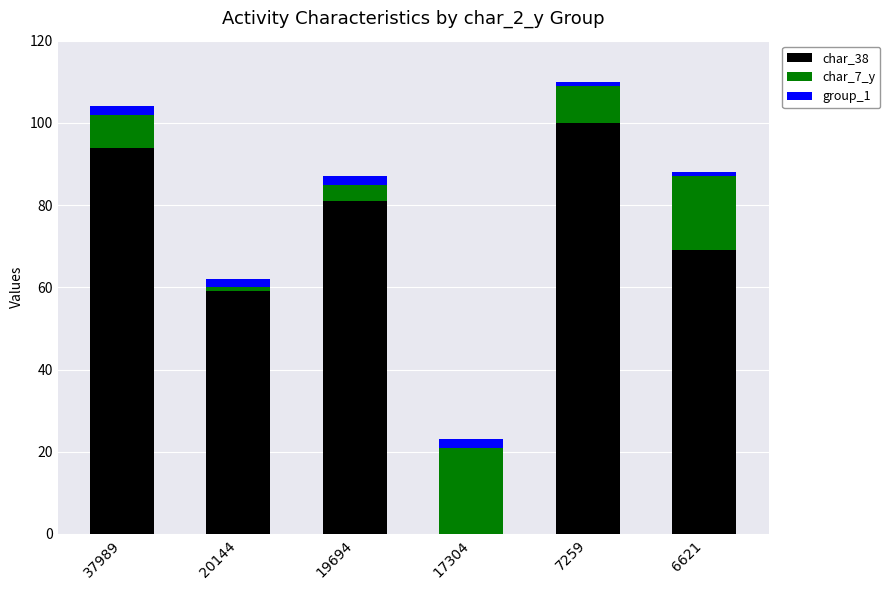

At which label does char_38 first exceed 81?

37989